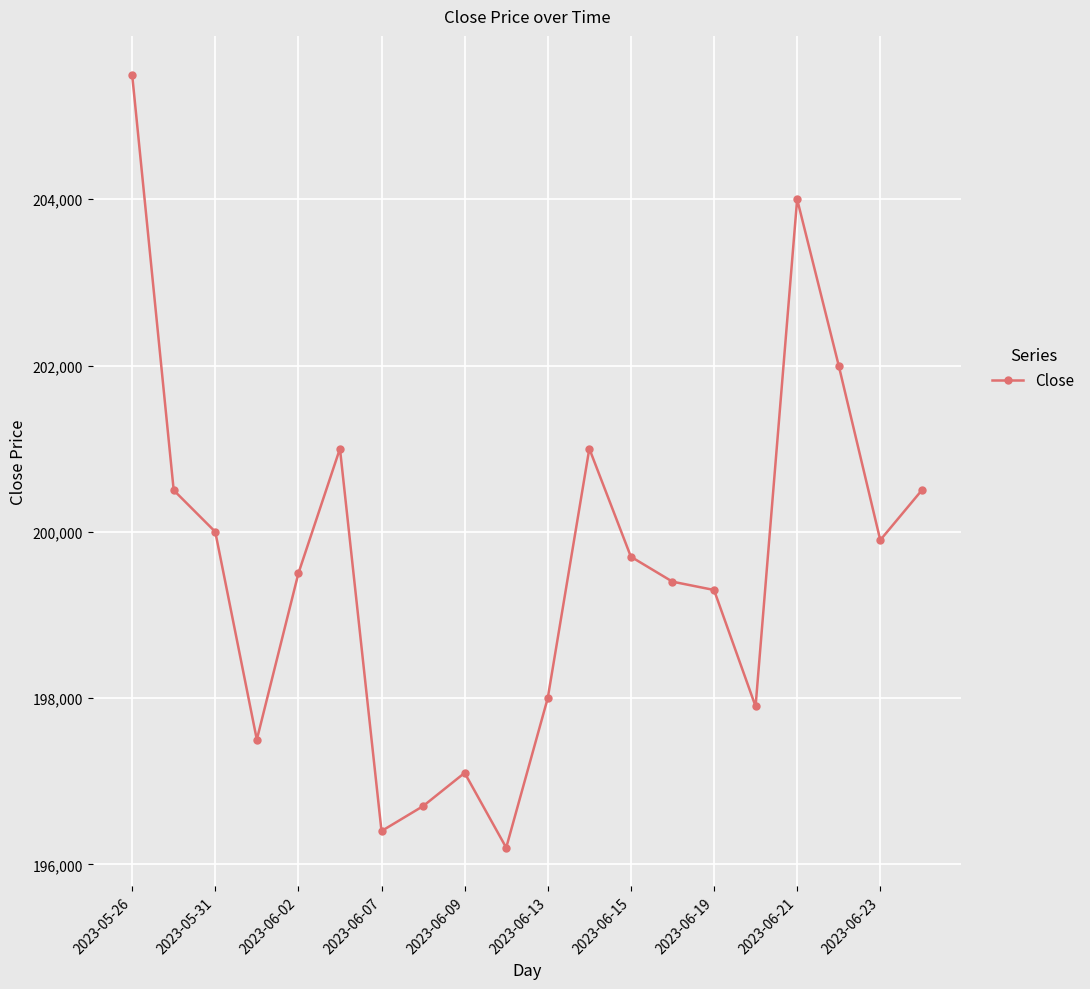

What is the difference between the maximum and minimum values?

9300